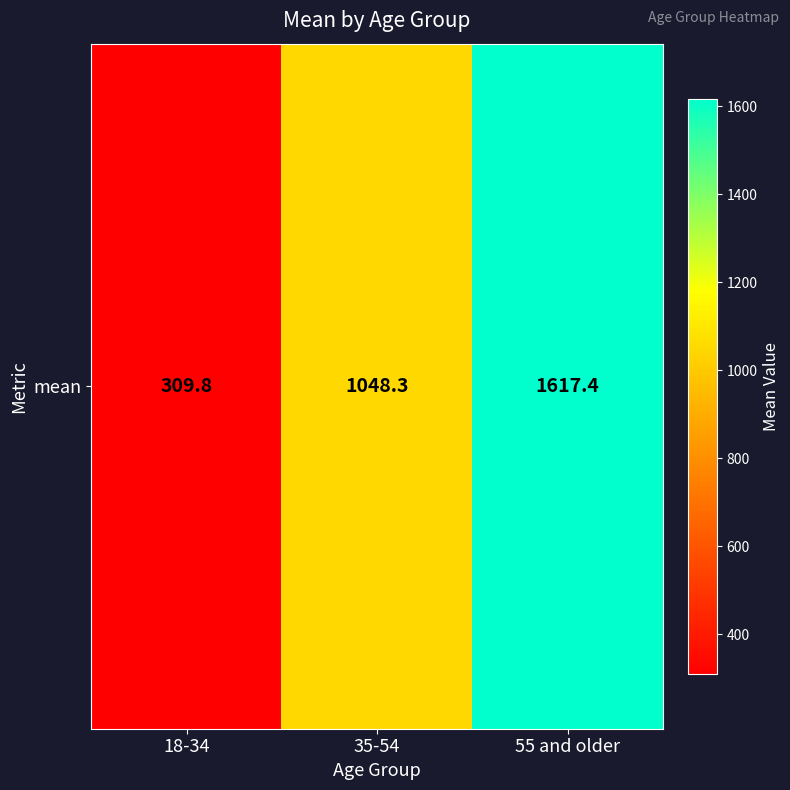

Which has a higher value, 35-54 or 18-34?

35-54